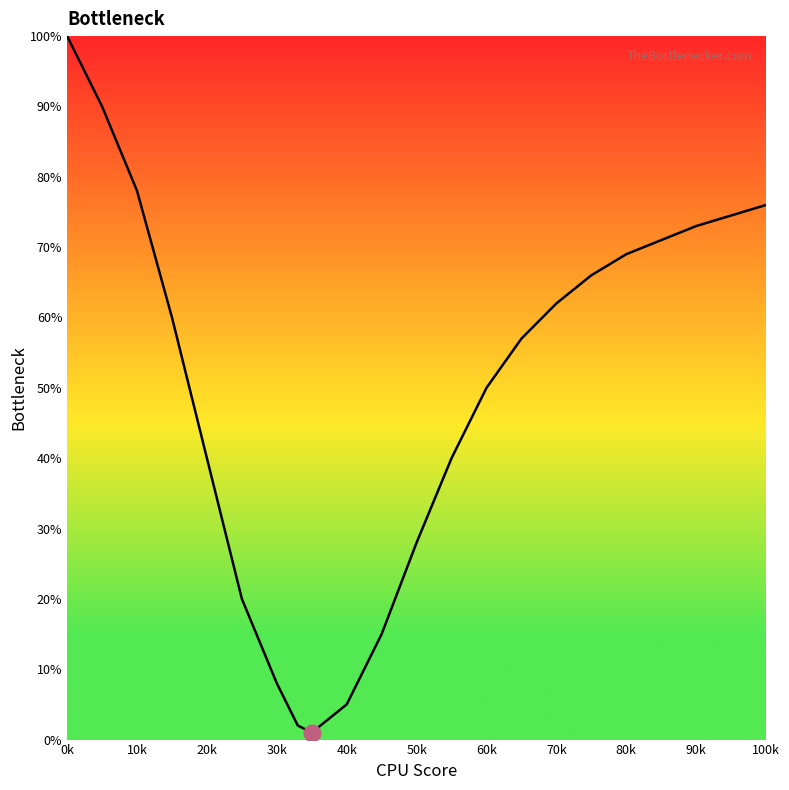

What is the greatest value displayed?

100